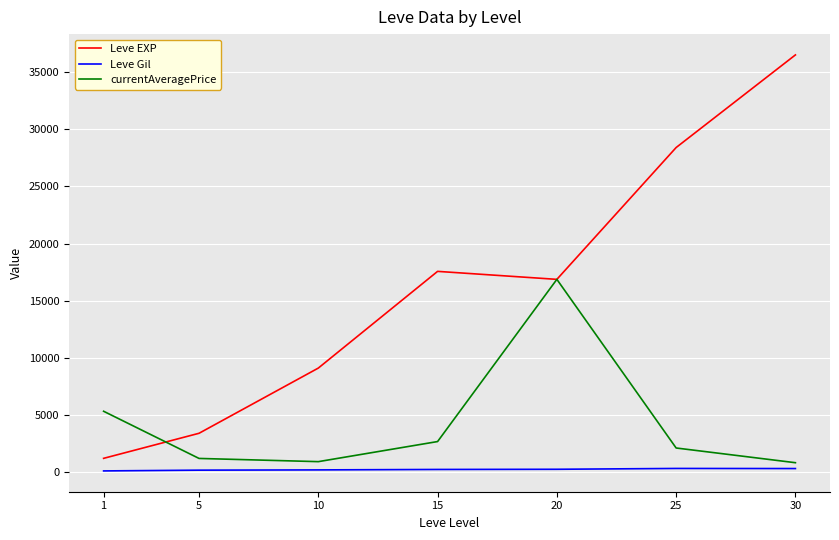

What is the difference between the currentAveragePrice values at 10 and 20?

15940.8